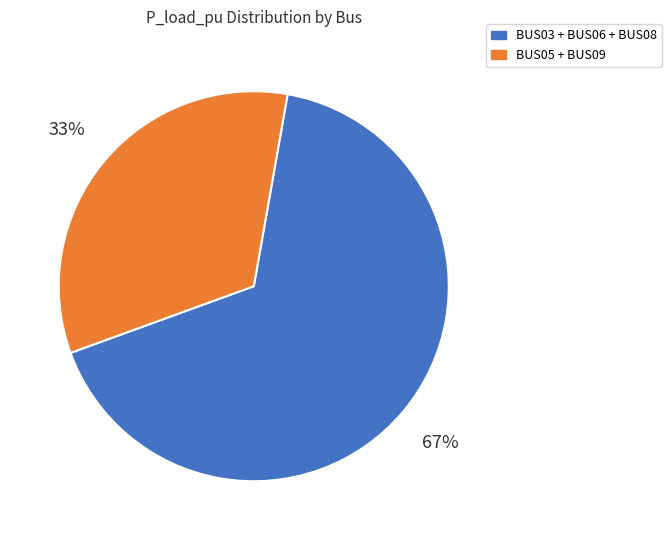

What is the smallest slice in the pie chart?

BUS05 + BUS09